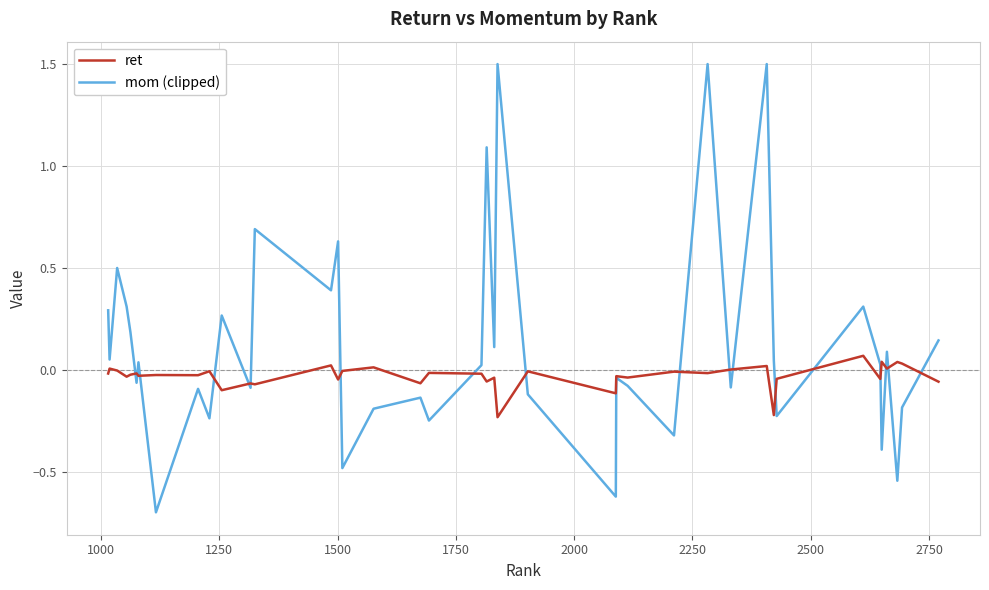

Which series has the largest total across all categories?

mom (clipped)